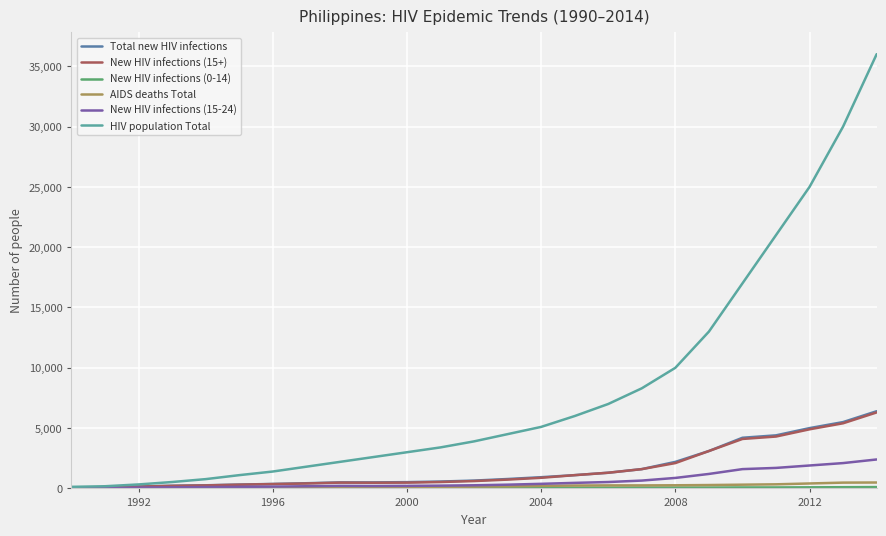

What is the maximum value shown in the chart?

36000